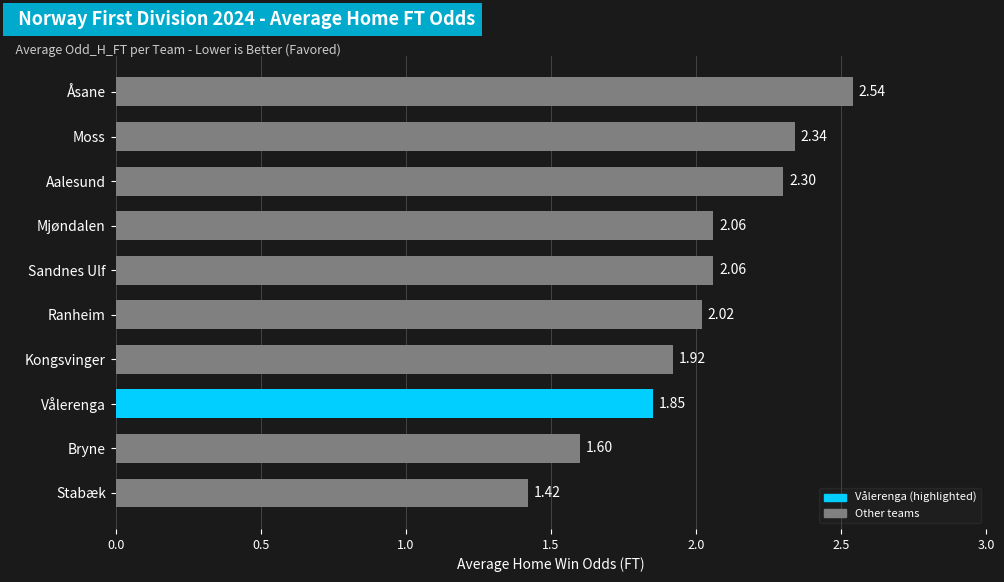

What is the difference between the second highest and minimum values?

0.9